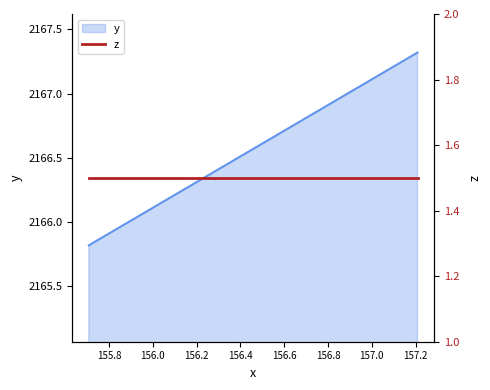

Read the value at 156.7086227349937.

2166.8